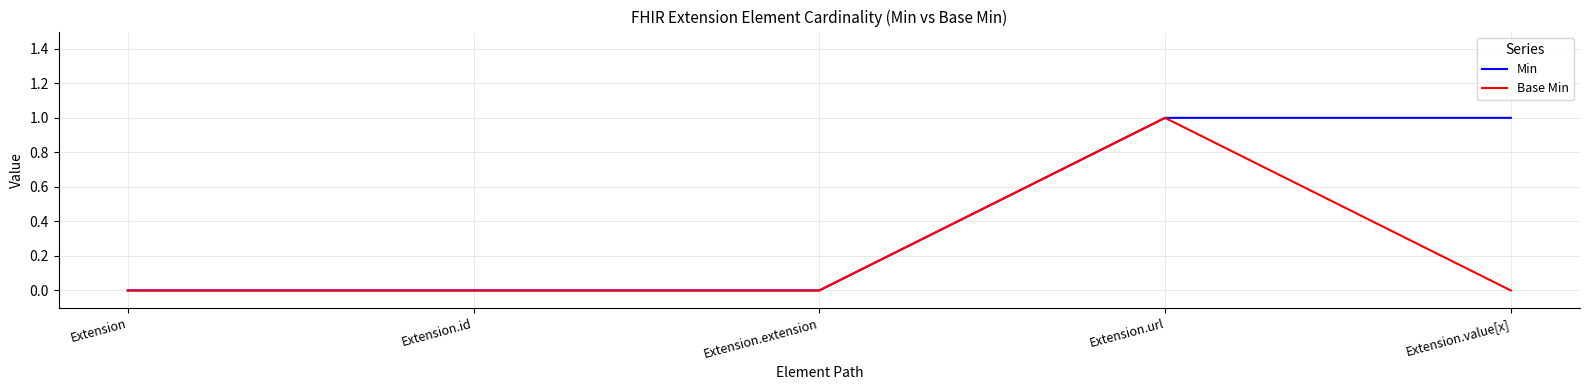

What position from the left is Extension.url?

4